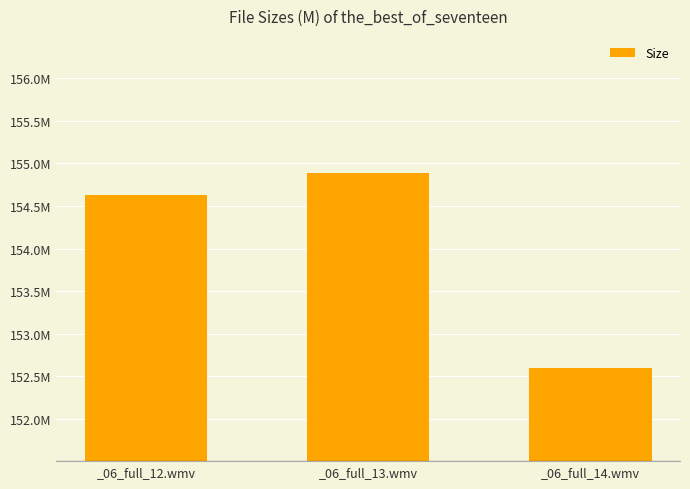

Approximately how many times larger is the value at _06_full_13.wmv compared to _06_full_12.wmv?

1.0